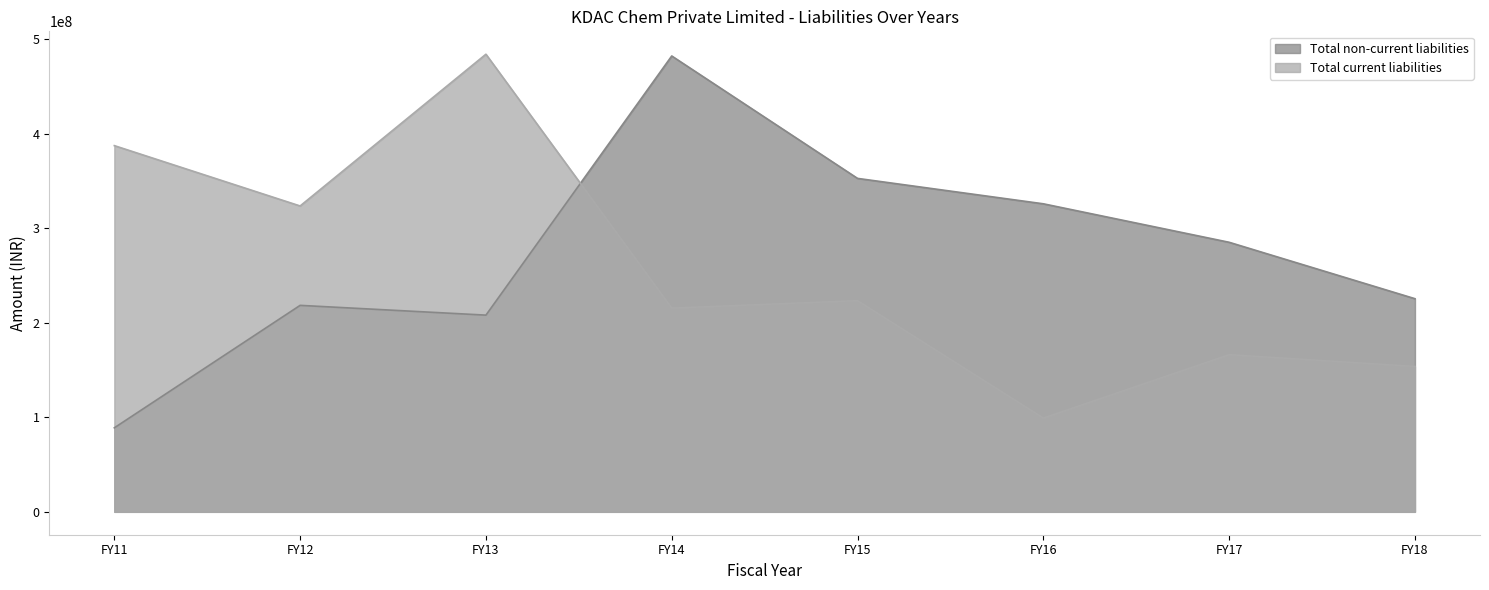

At which category does Total current liabilities reach its first local peak?

FY13